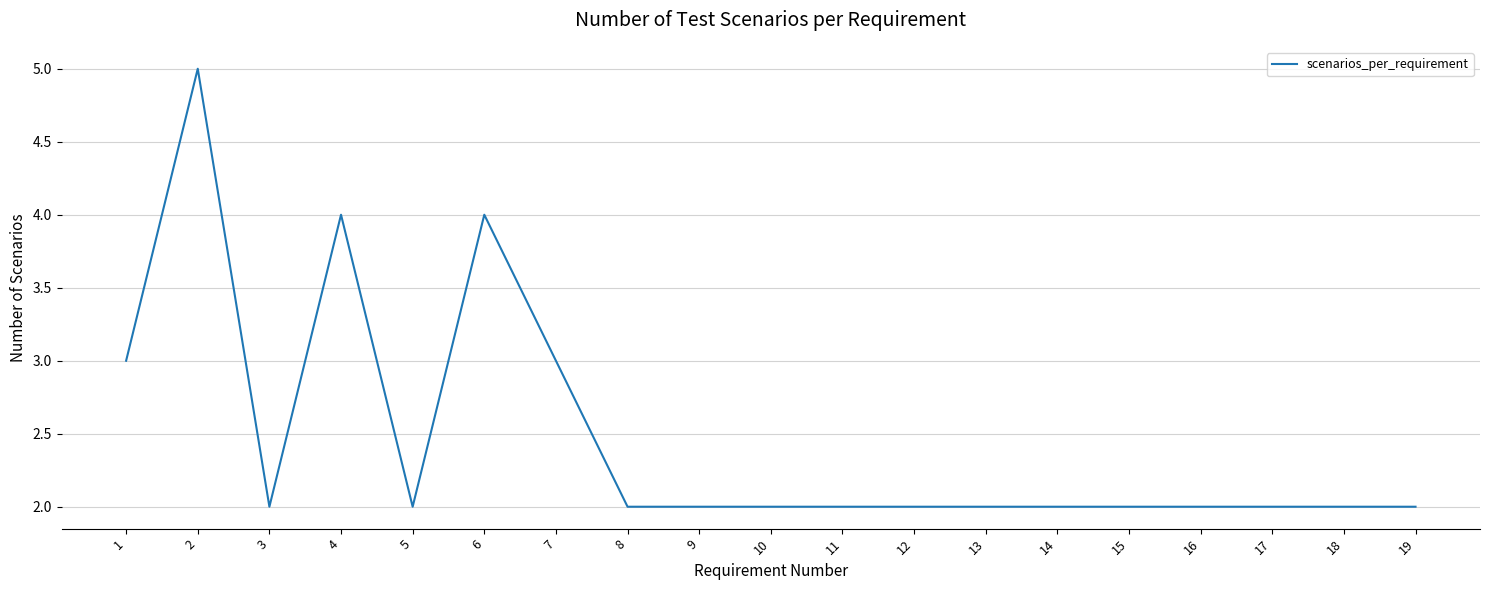

The value at 3 is 3. True or false?

False